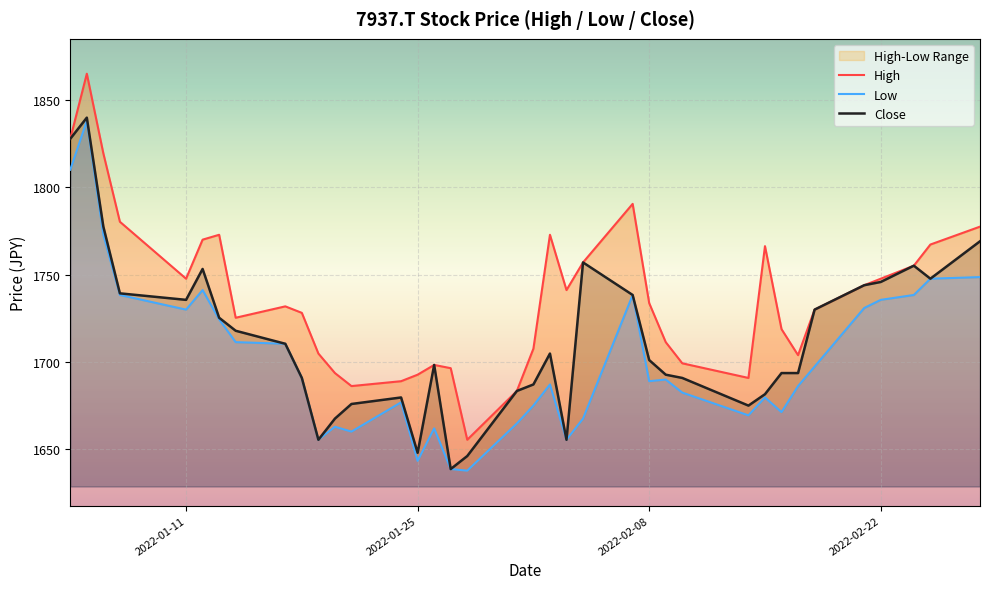

How many values in the High series exceed 1731?

19